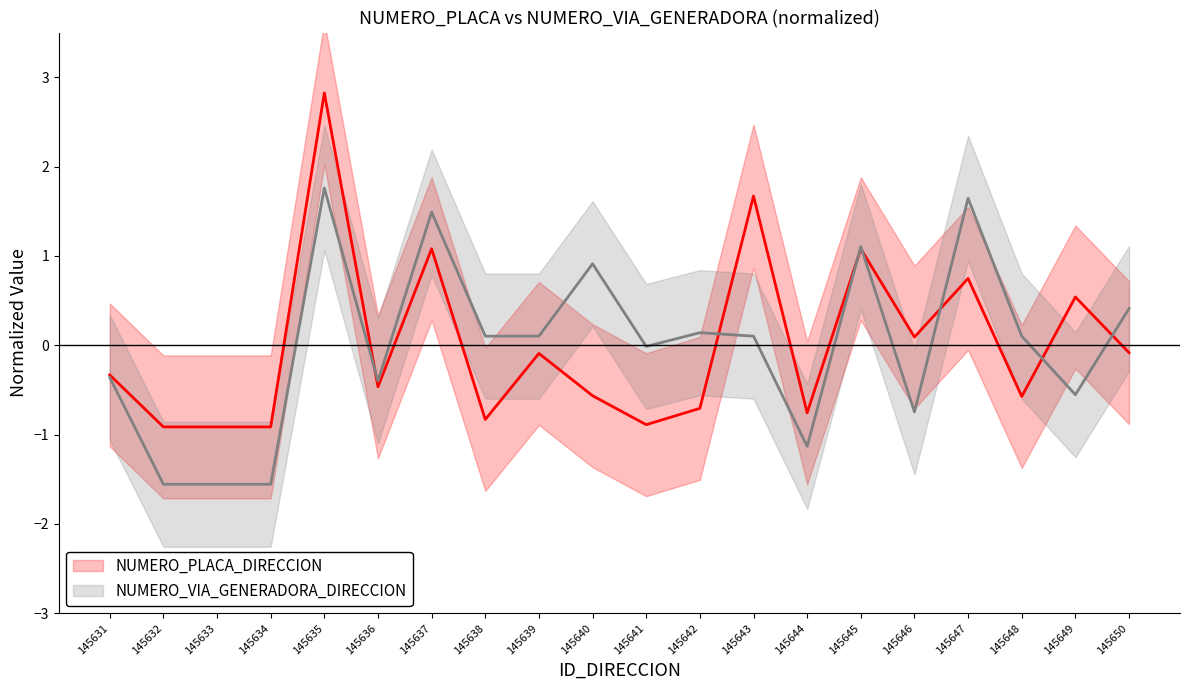

What are all the series names shown in the legend?

NUMERO_PLACA_DIRECCION, NUMERO_VIA_GENERADORA_DIRECCION